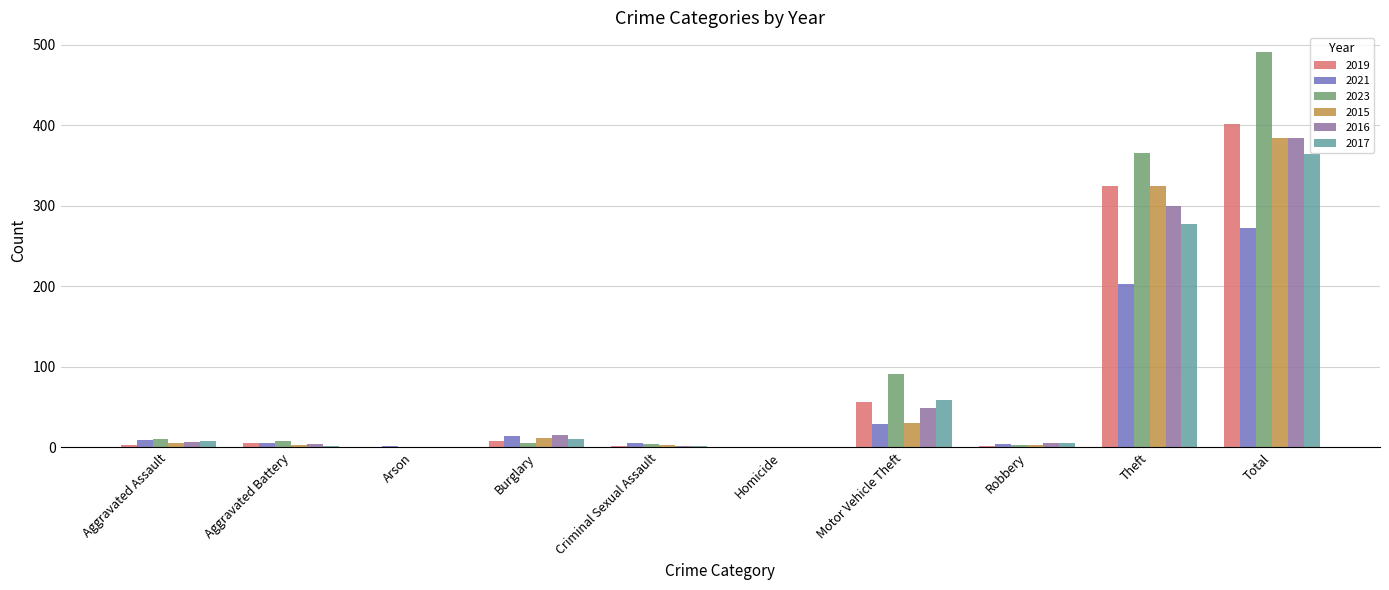

The 2016 series shows 156 at Homicide. True or false?

False